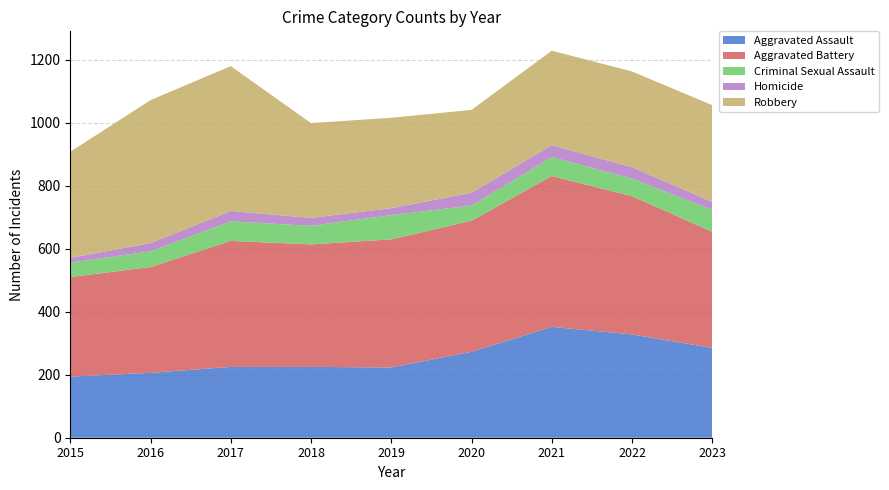

Reading right to left, transcribe all the data shown in this chart.

Aggravated Assault: 2023=285	2022=328	2021=352	2020=273	2019=223	2018=225	2017=225	2016=206	2015=194
Aggravated Battery: 2023=369	2022=439	2021=479	2020=416	2019=407	2018=389	2017=400	2016=336	2015=316
Criminal Sexual Assault: 2023=69	2022=56	2021=60	2020=48	2019=77	2018=59	2017=62	2016=50	2015=46
Homicide: 2023=26	2022=36	2021=38	2020=41	2019=22	2018=25	2017=33	2016=26	2015=15
Robbery: 2023=307	2022=304	2021=300	2020=263	2019=287	2018=301	2017=460	2016=454	2015=337